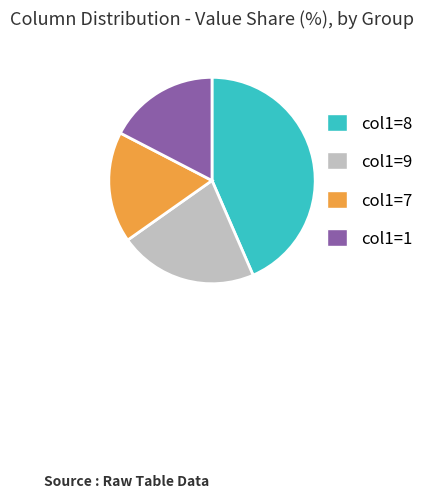

How many segments does this pie chart have?

4